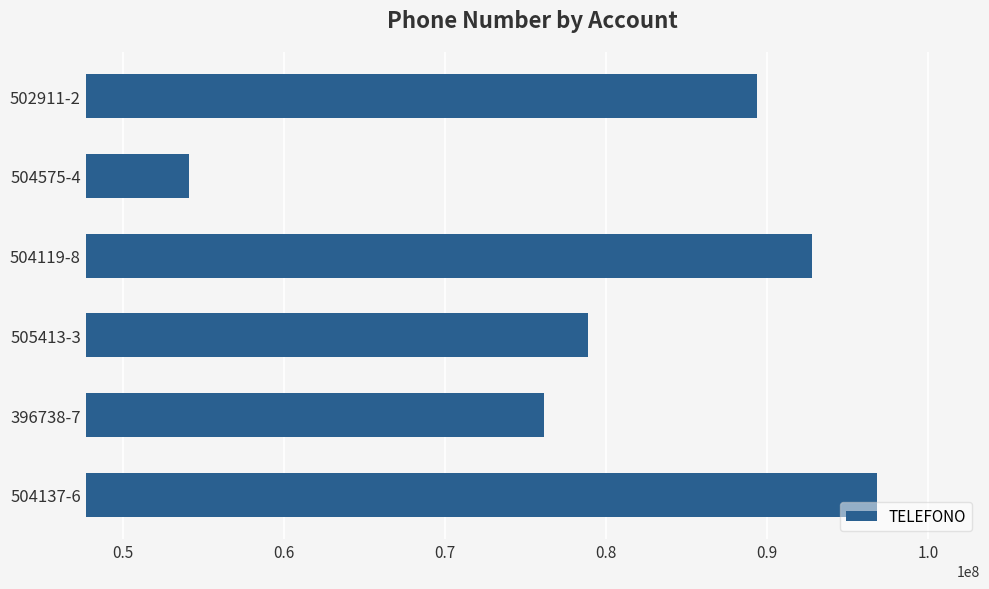

Reading bottom to top, list all the values displayed in this chart.

96793080	76148108	78851991	92784122	54103477	89374135